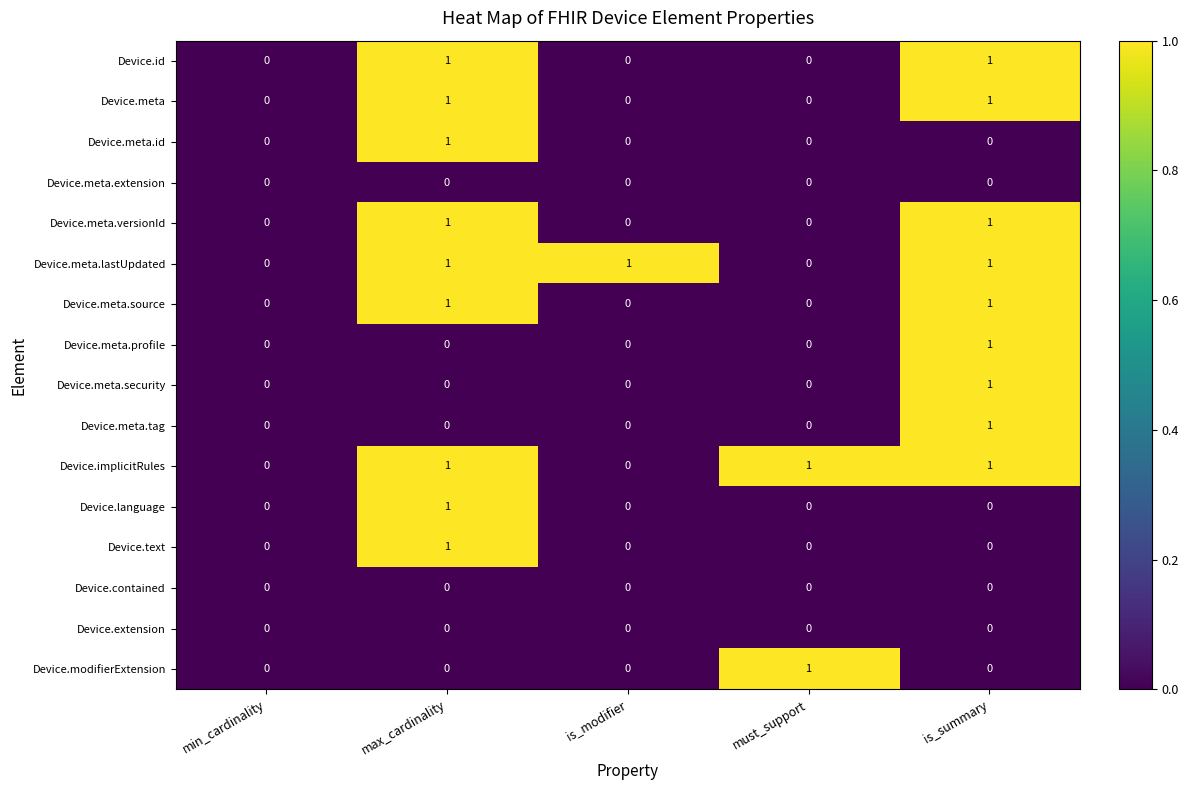

The Device.meta.source series shows 1 at max_cardinality. True or false?

True